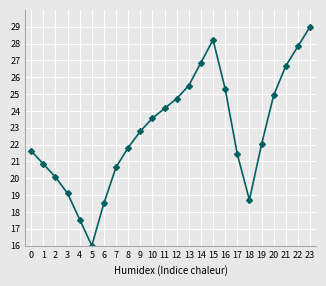

What is the value of the 23rd point from the left?

27.8